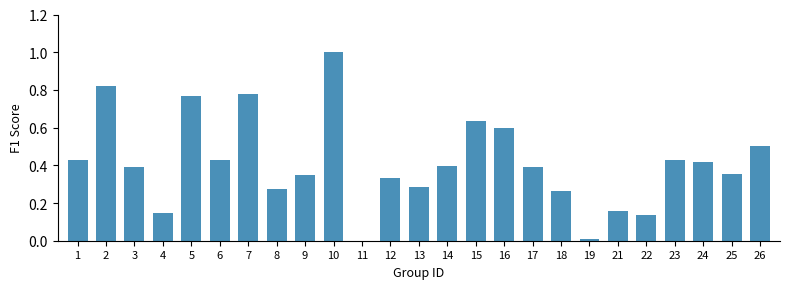

Is it true that the value at 10 is 1.3?

False